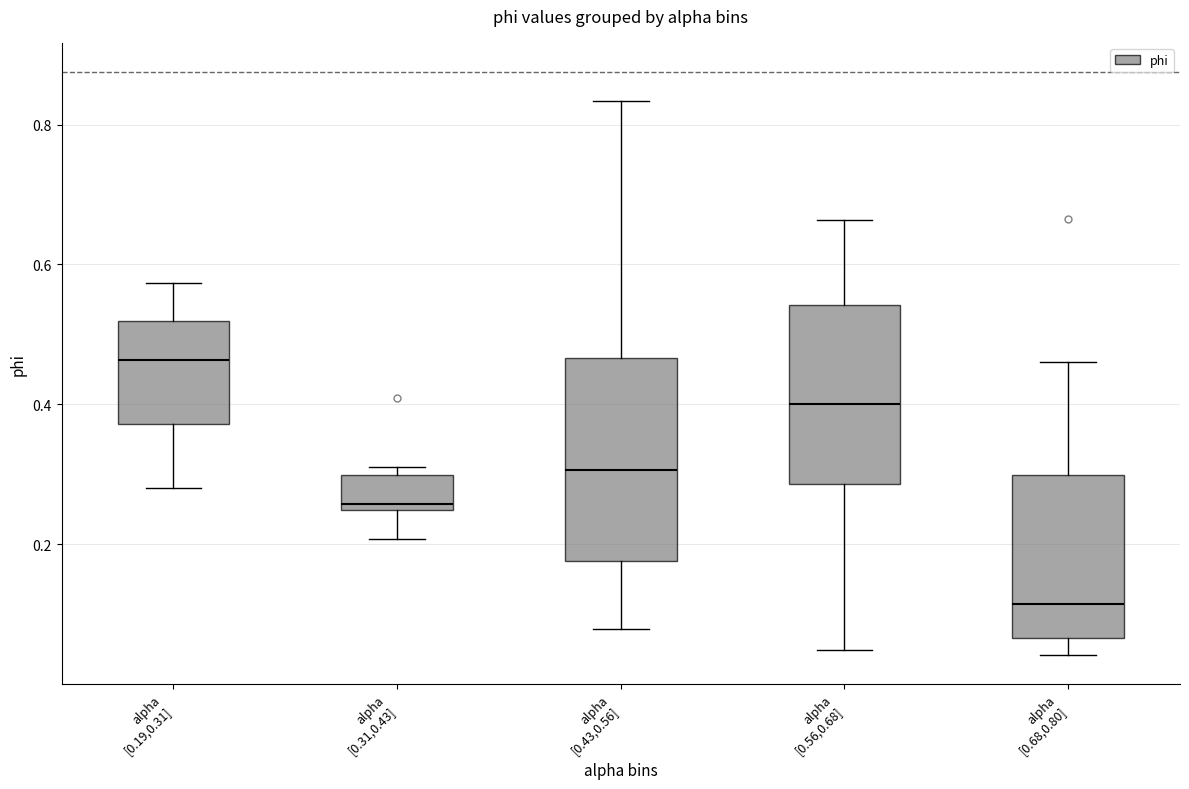

Which box is the tallest, from its lower edge to its upper edge?

alpha [0.43,0.56]